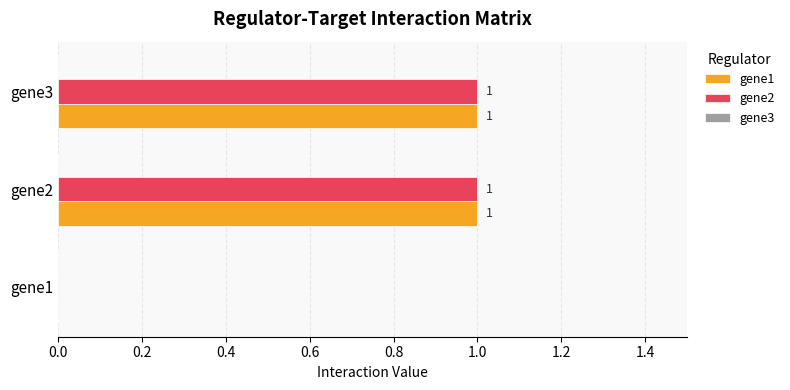

The value of gene2 at gene1 is 0. True or false?

True